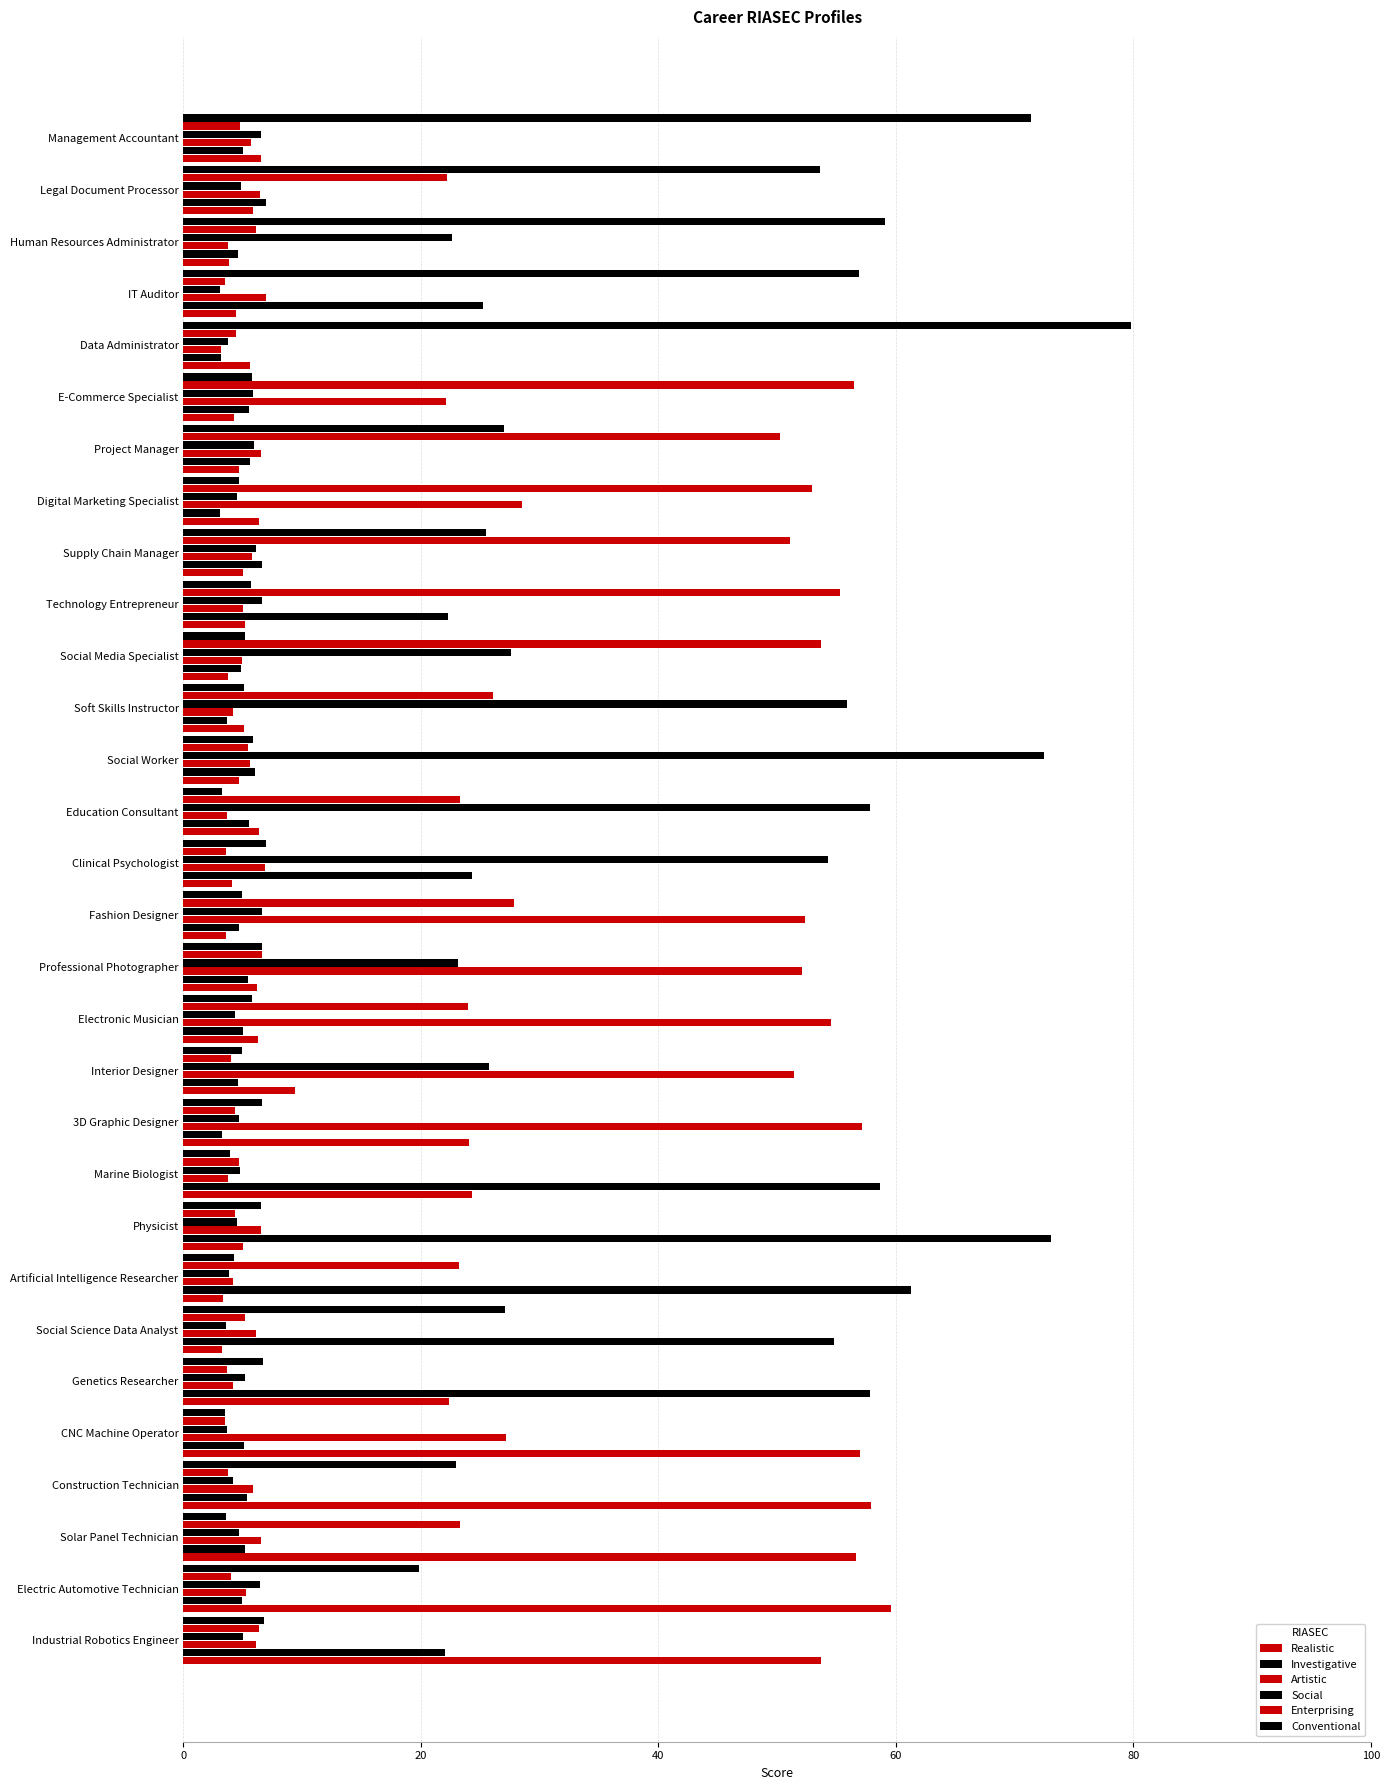

Reading right to left, transcribe all the data shown in this chart.

Realistic: 6.6	5.9	3.8	4.4	5.6	4.3	4.7	6.3	5.0	5.1	3.8	5.1	4.6	6.4	4.0	3.6	6.2	6.3	9.4	24.0	24.3	5.0	3.3	3.3	22.4	57.0	57.9	56.6	59.6	53.7
Investigative: 5.0	7.0	4.6	25.2	3.2	5.5	5.6	3.0	6.6	22.3	4.8	3.6	6.0	5.5	24.3	4.7	5.4	5.0	4.6	3.2	58.6	73.1	61.3	54.8	57.8	5.1	5.3	5.2	4.9	22.0
Artistic: 5.7	6.5	3.8	7.0	3.2	22.1	6.5	28.5	5.8	5.0	4.9	4.2	5.6	3.7	6.8	52.4	52.1	54.6	51.4	57.1	3.7	6.5	4.1	6.1	4.2	27.2	5.9	6.6	5.3	6.1
Social: 6.6	4.9	22.6	3.1	3.8	5.8	5.9	4.5	6.1	6.6	27.6	55.9	72.5	57.9	54.3	6.6	23.1	4.4	25.7	4.6	4.8	4.5	3.8	3.6	5.2	3.7	4.2	4.7	6.4	5.0
Enterprising: 4.8	22.2	6.1	3.5	4.4	56.5	50.2	53.0	51.1	55.3	53.7	26.1	5.5	23.3	3.6	27.8	6.6	23.9	4.0	4.4	4.7	4.4	23.2	5.2	3.7	3.5	3.7	23.3	4.0	6.4
Conventional: 71.4	53.6	59.1	56.9	79.8	5.8	27.0	4.7	25.5	5.7	5.2	5.1	5.9	3.2	6.9	4.9	6.6	5.8	4.9	6.6	3.9	6.5	4.3	27.1	6.7	3.5	23.0	3.6	19.8	6.8